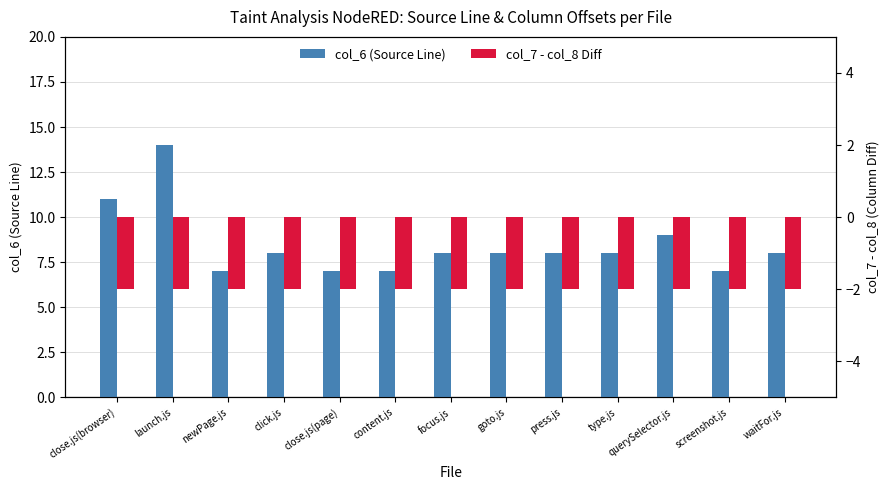

Reading left to right, what are all the values shown in this chart?

col_6 (Source Line): close.js(browser)=11	launch.js=14	newPage.js=7	click.js=8	close.js(page)=7	content.js=7	focus.js=8	goto.js=8	press.js=8	type.js=8	querySelector.js=9	screenshot.js=7	waitFor.js=8
col_7 - col_8 Diff: close.js(browser)=-2	launch.js=-2	newPage.js=-2	click.js=-2	close.js(page)=-2	content.js=-2	focus.js=-2	goto.js=-2	press.js=-2	type.js=-2	querySelector.js=-2	screenshot.js=-2	waitFor.js=-2